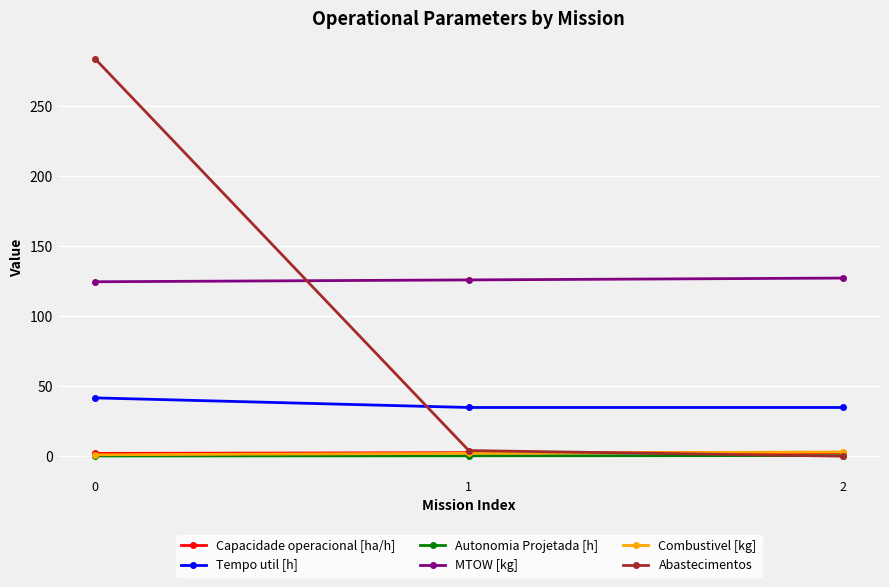

Between 0 and 1, which series saw the biggest shift?

Abastecimentos